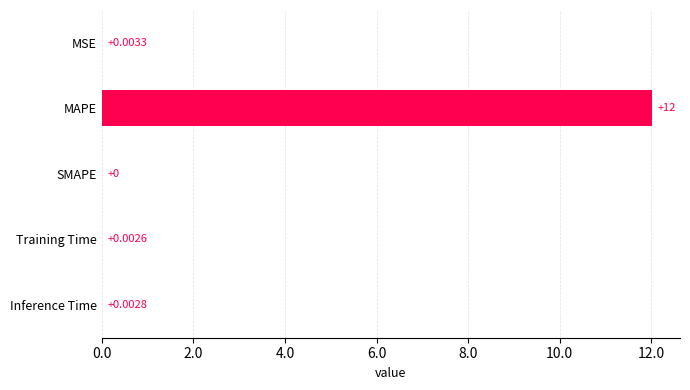

Which has a higher value, MAPE or Training Time?

MAPE